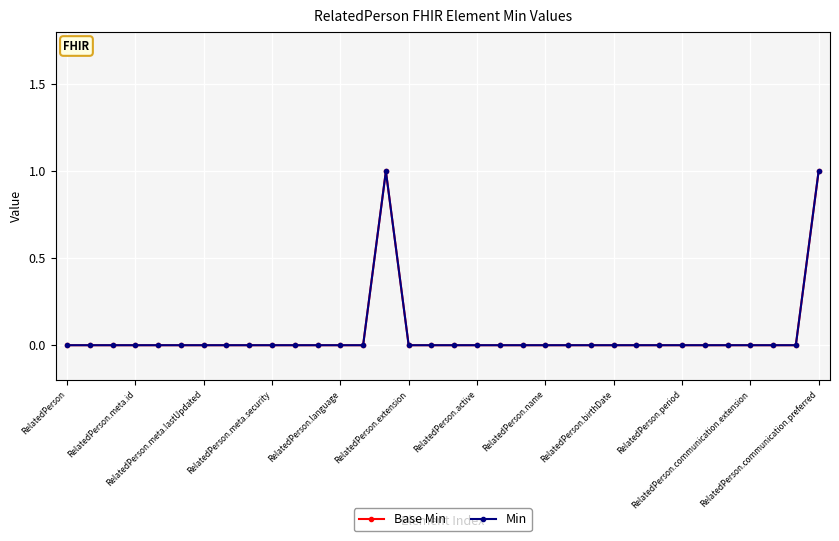

Does the chart have visible grid lines?

Yes